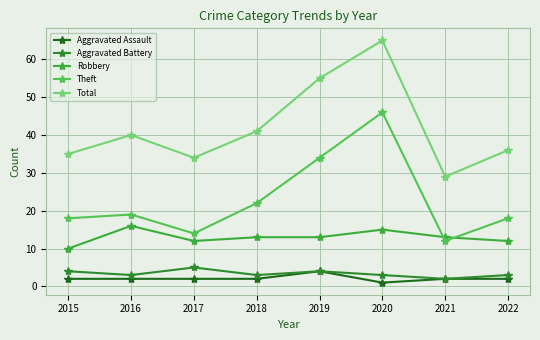

What is the difference between the Total values at 2015 and 2019?

20